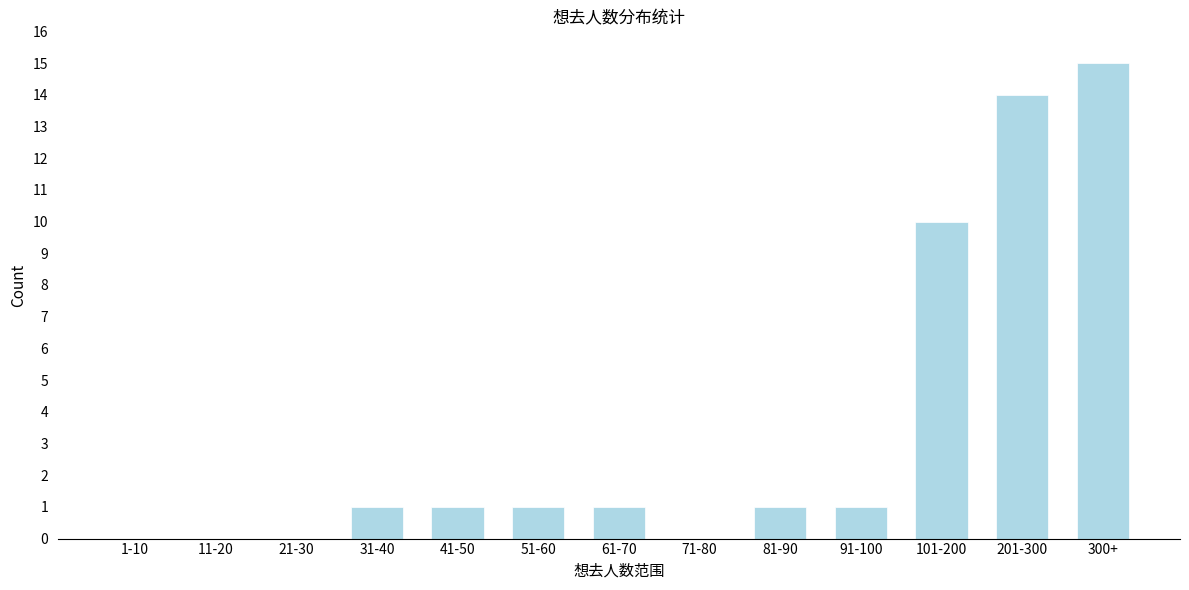

Reading left to right, list all the values displayed in this chart.

1-10=0	11-20=0	21-30=0	31-40=1	41-50=1	51-60=1	61-70=1	71-80=0	81-90=1	91-100=1	101-200=10	201-300=14	300+=15